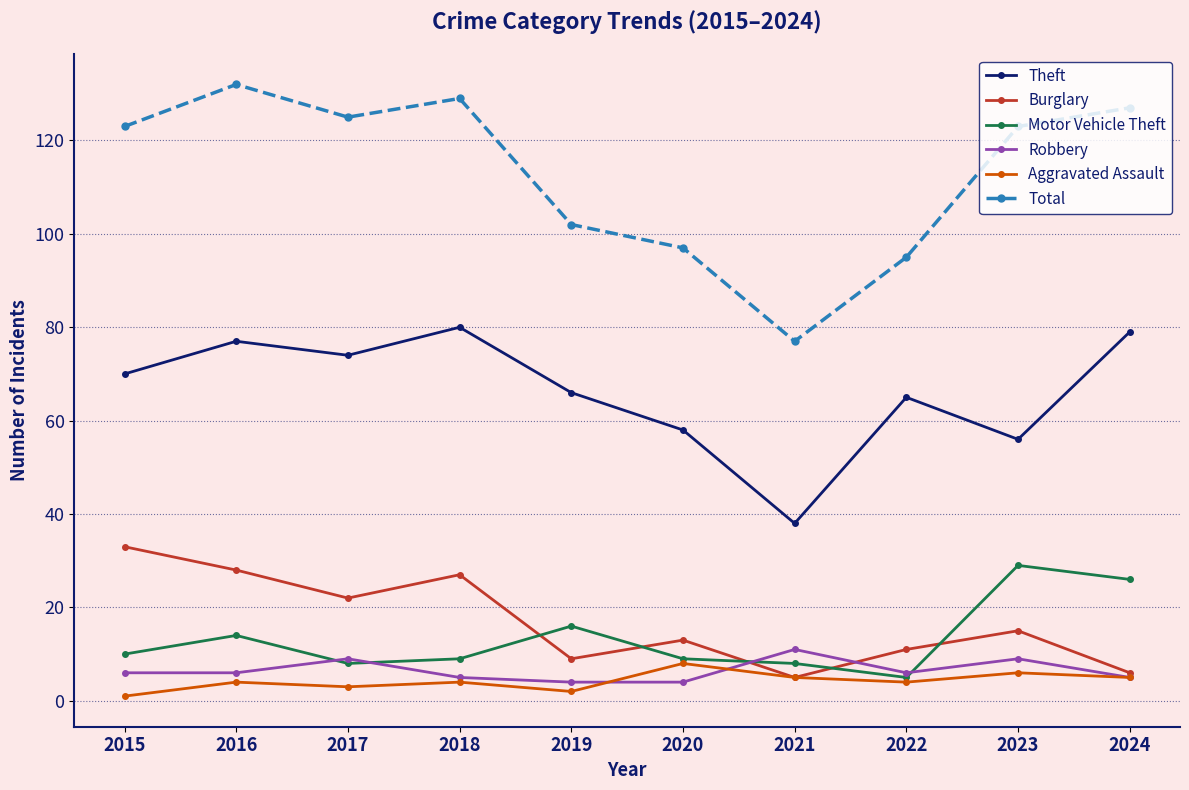

Reading left to right, extract all data points from this chart.

Theft: 2015=70	2016=77	2017=74	2018=80	2019=66	2020=58	2021=38	2022=65	2023=56	2024=79
Burglary: 2015=33	2016=28	2017=22	2018=27	2019=9	2020=13	2021=5	2022=11	2023=15	2024=6
Motor Vehicle Theft: 2015=10	2016=14	2017=8	2018=9	2019=16	2020=9	2021=8	2022=5	2023=29	2024=26
Robbery: 2015=6	2016=6	2017=9	2018=5	2019=4	2020=4	2021=11	2022=6	2023=9	2024=5
Aggravated Assault: 2015=1	2016=4	2017=3	2018=4	2019=2	2020=8	2021=5	2022=4	2023=6	2024=5
Total: 2015=123	2016=132	2017=125	2018=129	2019=102	2020=97	2021=77	2022=95	2023=123	2024=127